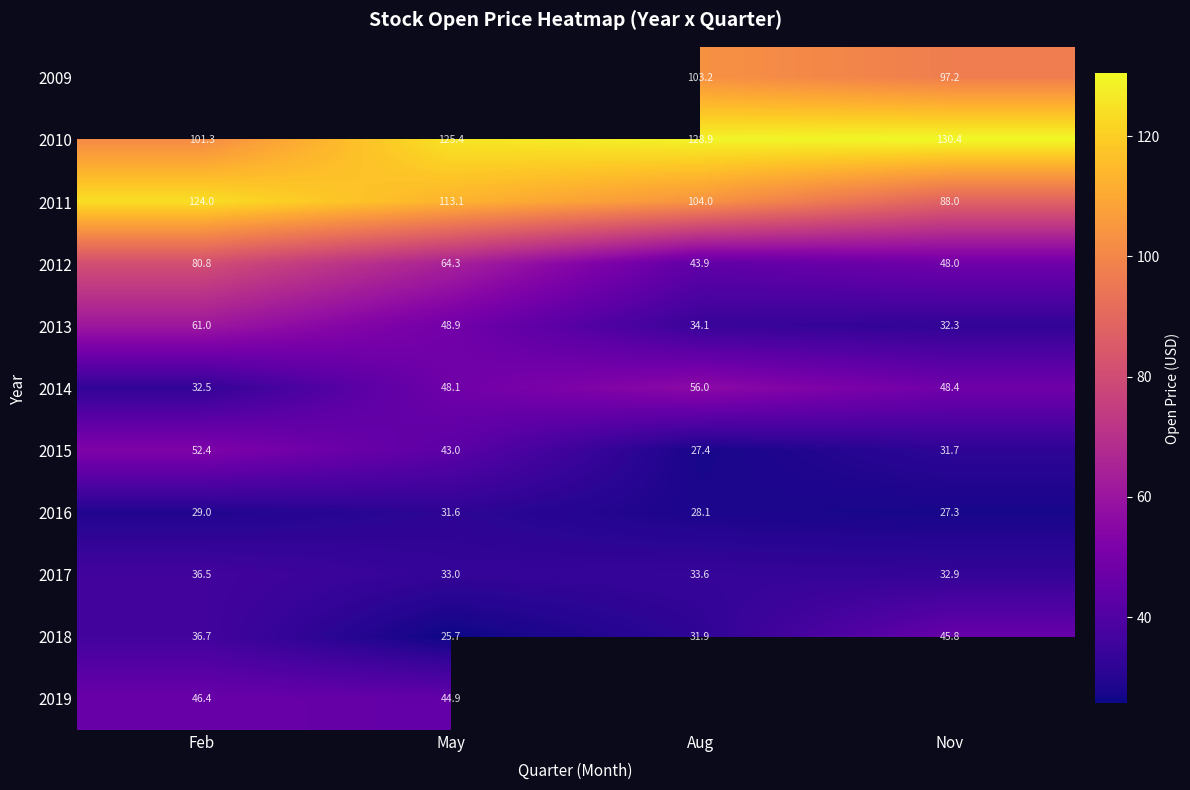

At which label is 2011 closest to 106?

Aug